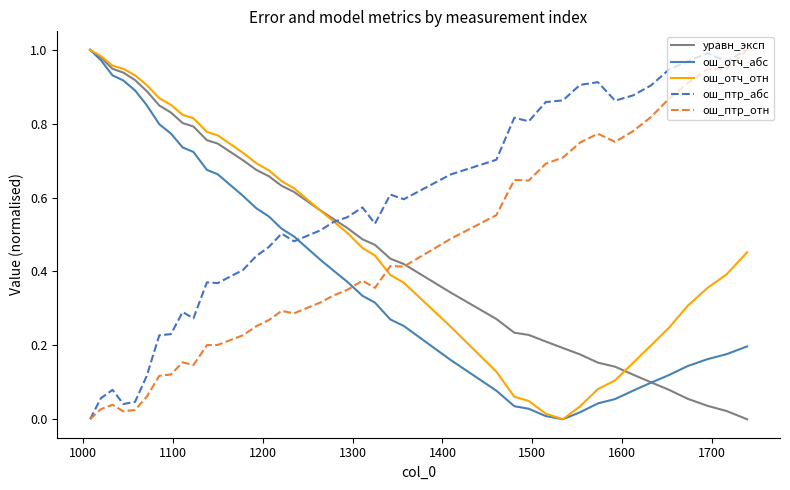

Count the number of data series in this chart.

5